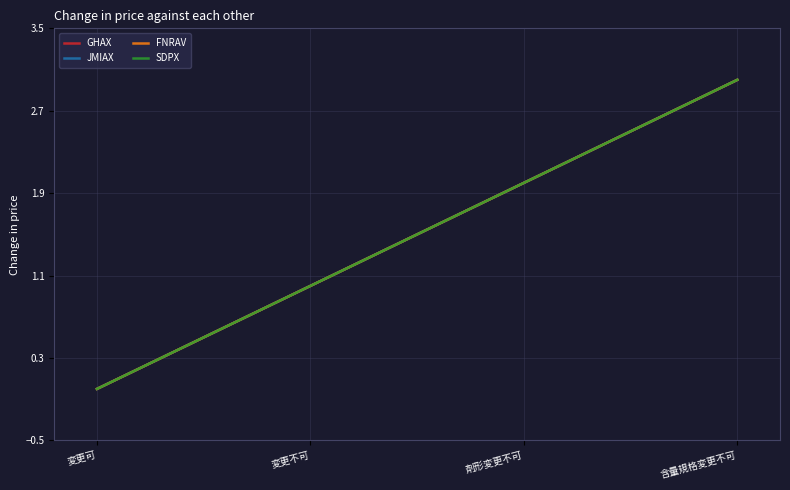

What is the difference between the second highest and minimum values in the JMIAX series?

2